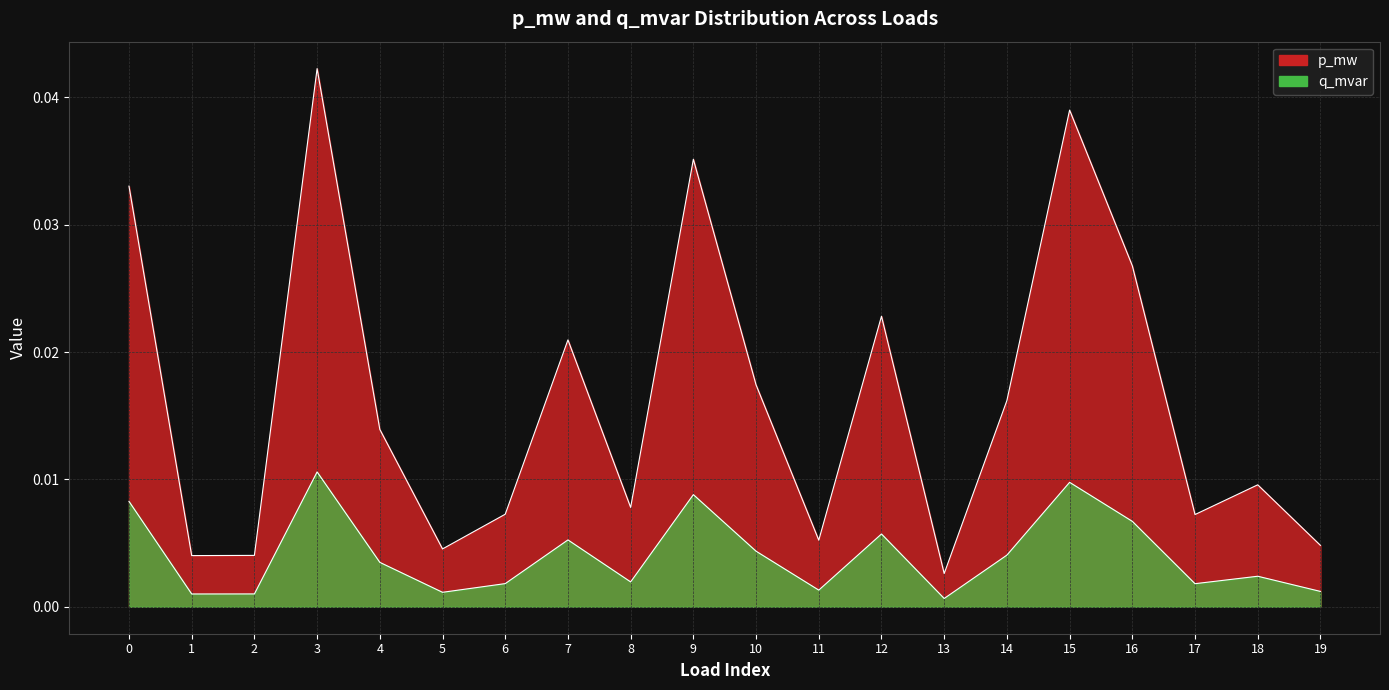

Which series has the largest total across all categories?

p_mw